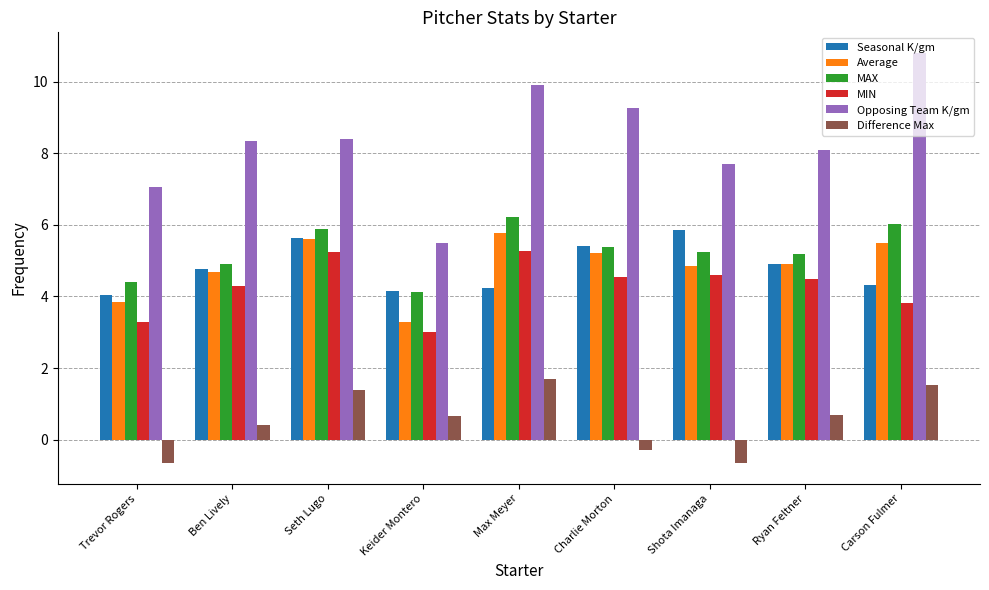

What are all the series names shown in the legend?

Seasonal K/gm, Average, MAX, MIN, Opposing Team K/gm, Difference Max